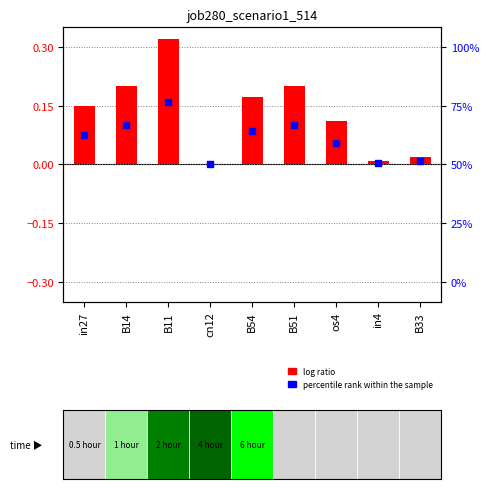

Which series reaches the minimum Y coordinate?

log ratio